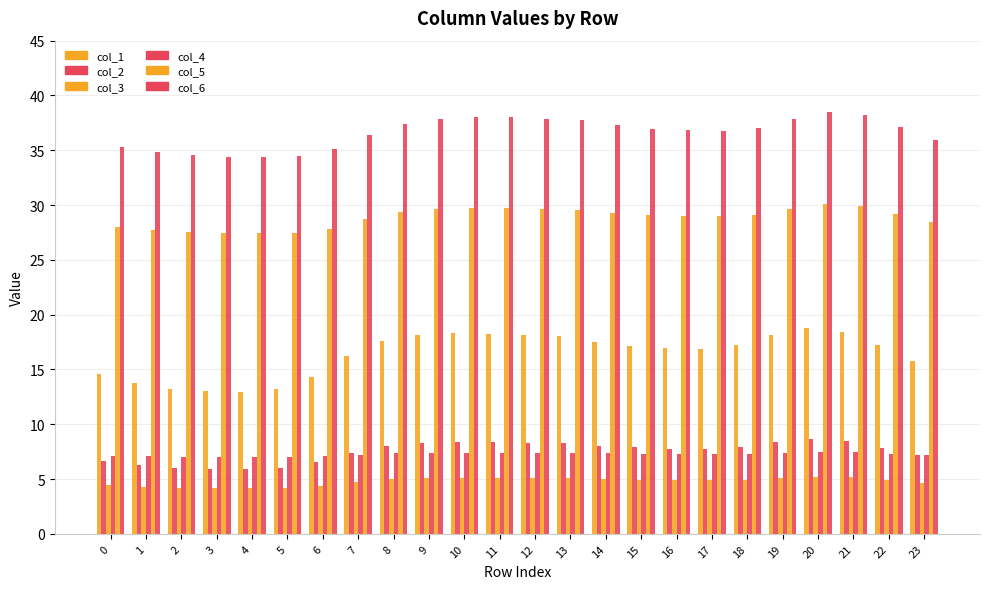

How many bars are there in each group?

6